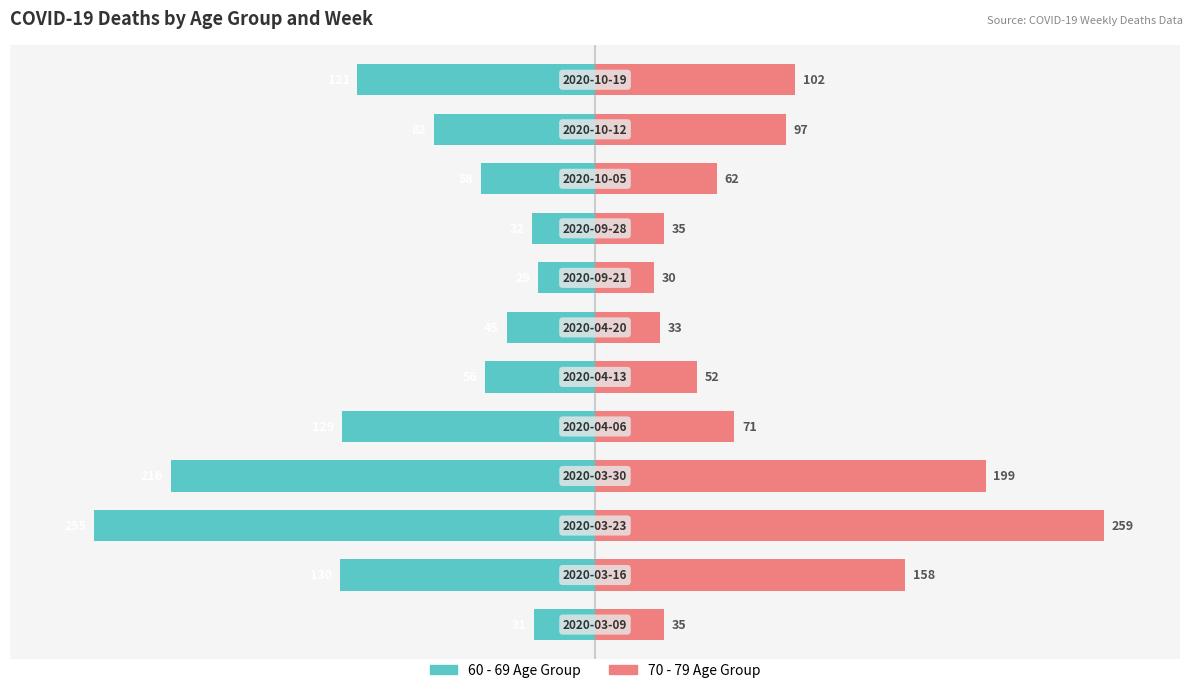

How many bars are there in each group?

2